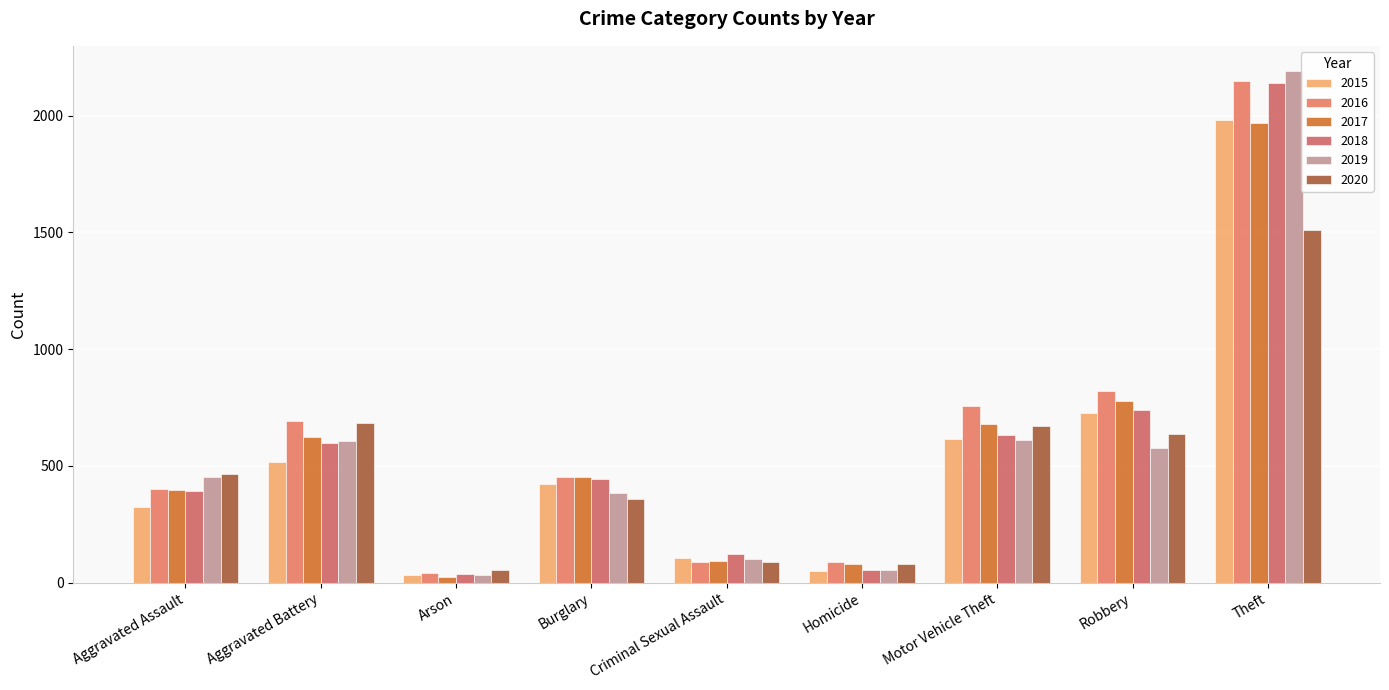

How many categories are shown in the chart?

9